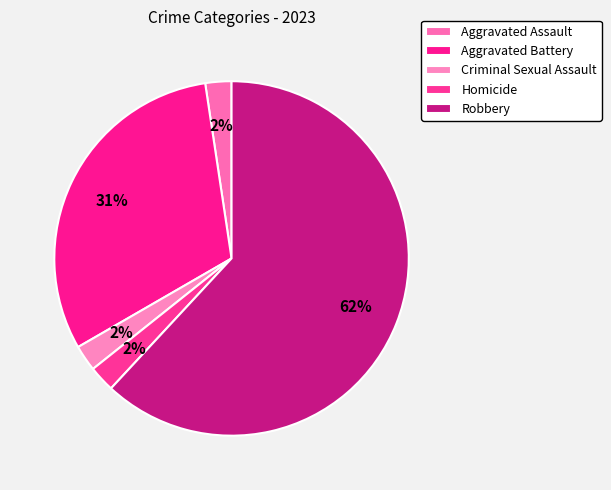

To the nearest percent, what percentage of the pie is Aggravated Assault?

2%